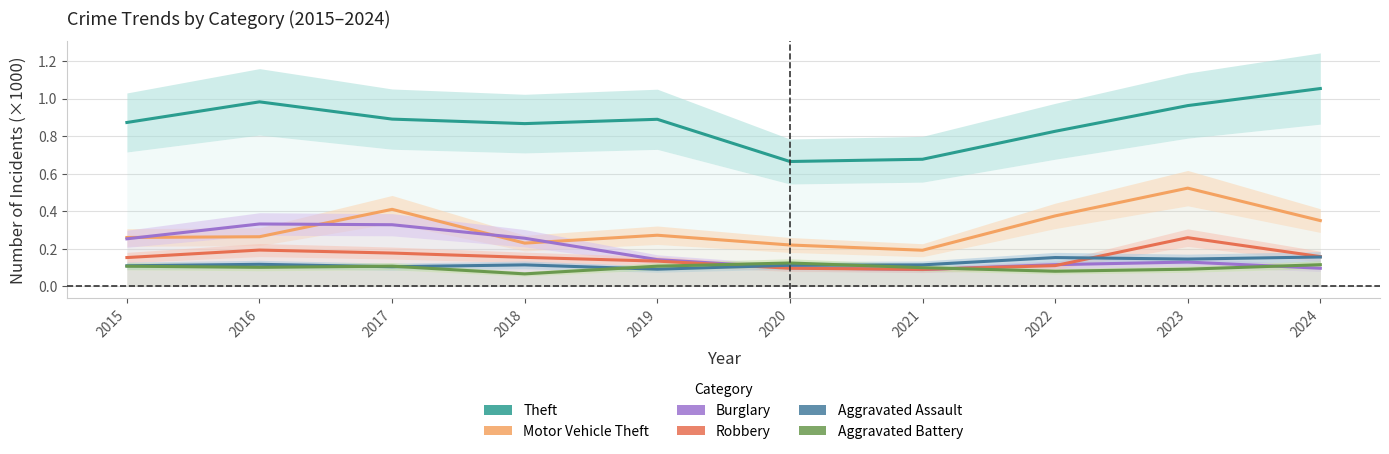

Does the chart display data point markers on the line(s)?

No